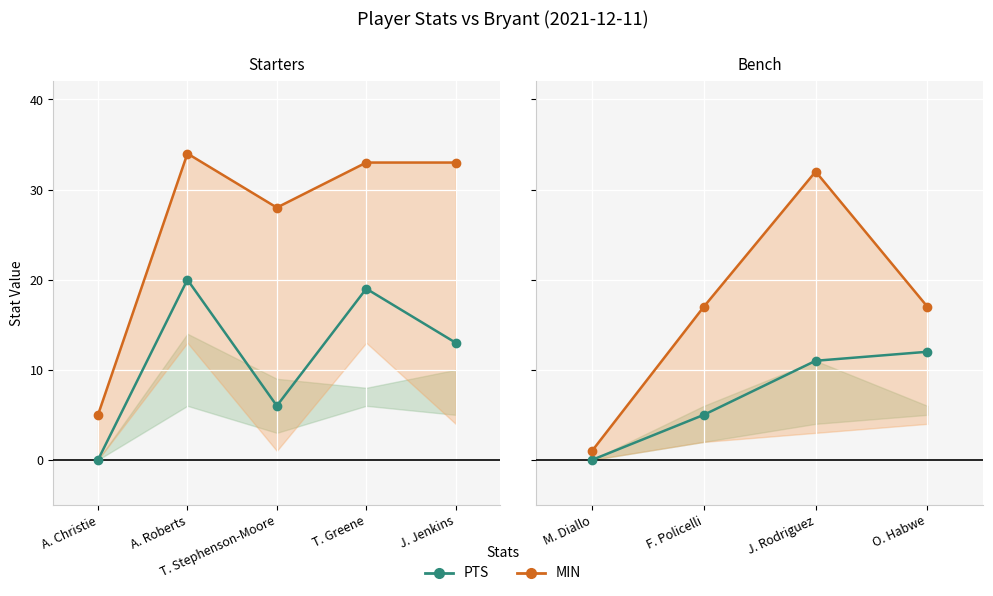

Which series has the largest range (max minus min)?

MIN